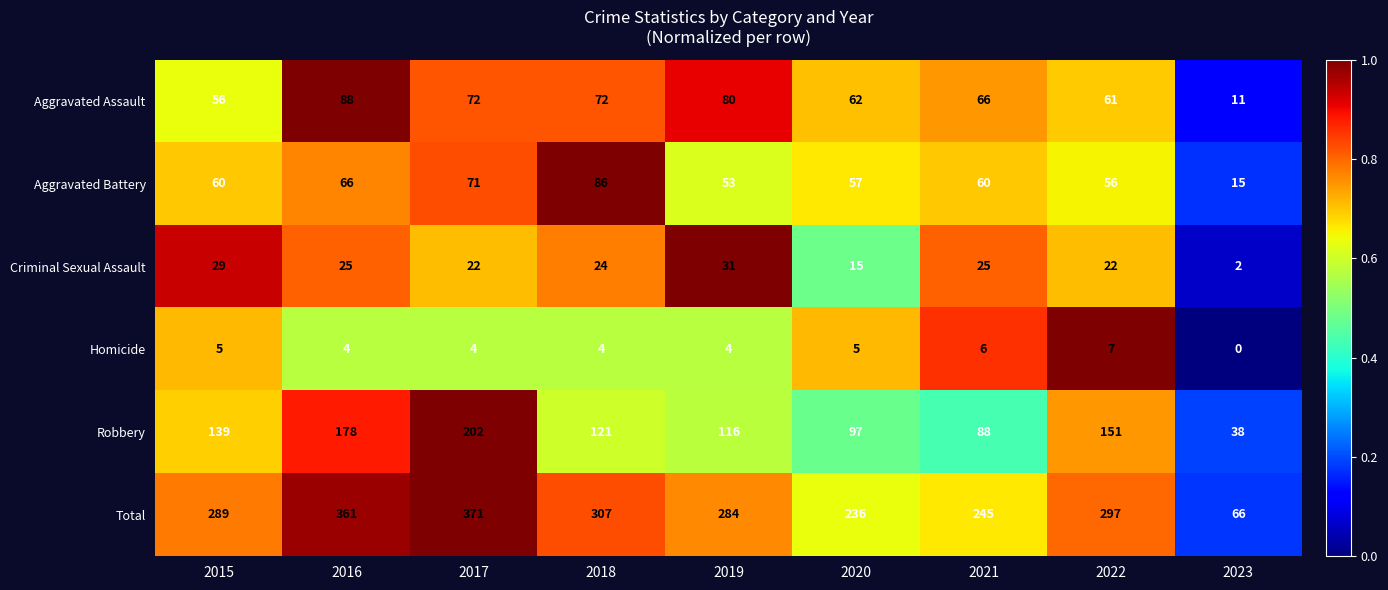

At which category is the sum across all series the highest?

2017